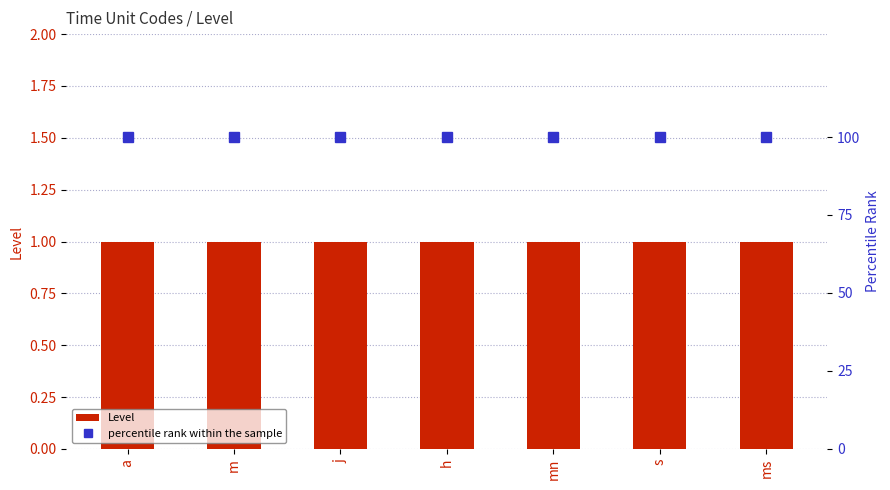

At h, list the series in order from largest to smallest.

percentile rank within the sample, Level